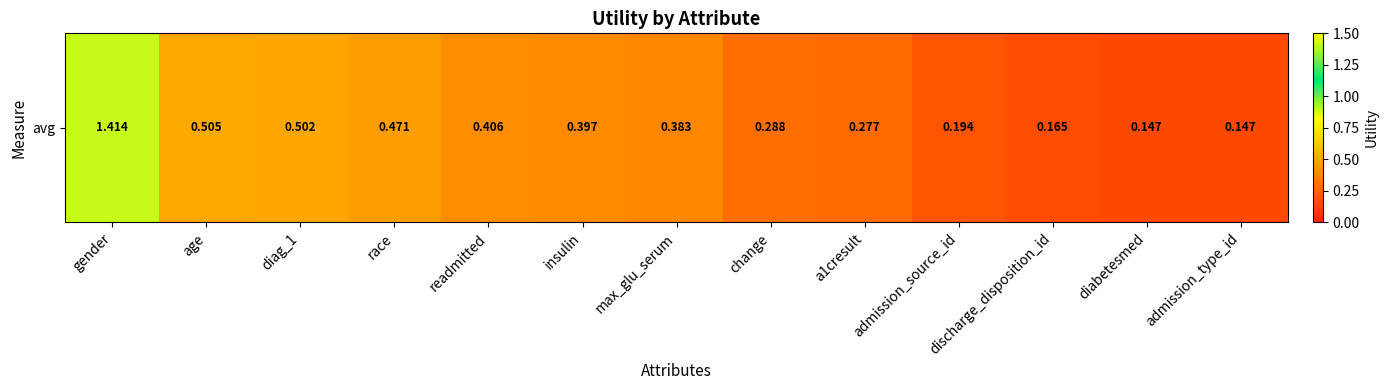

Read the value at gender.

1.4